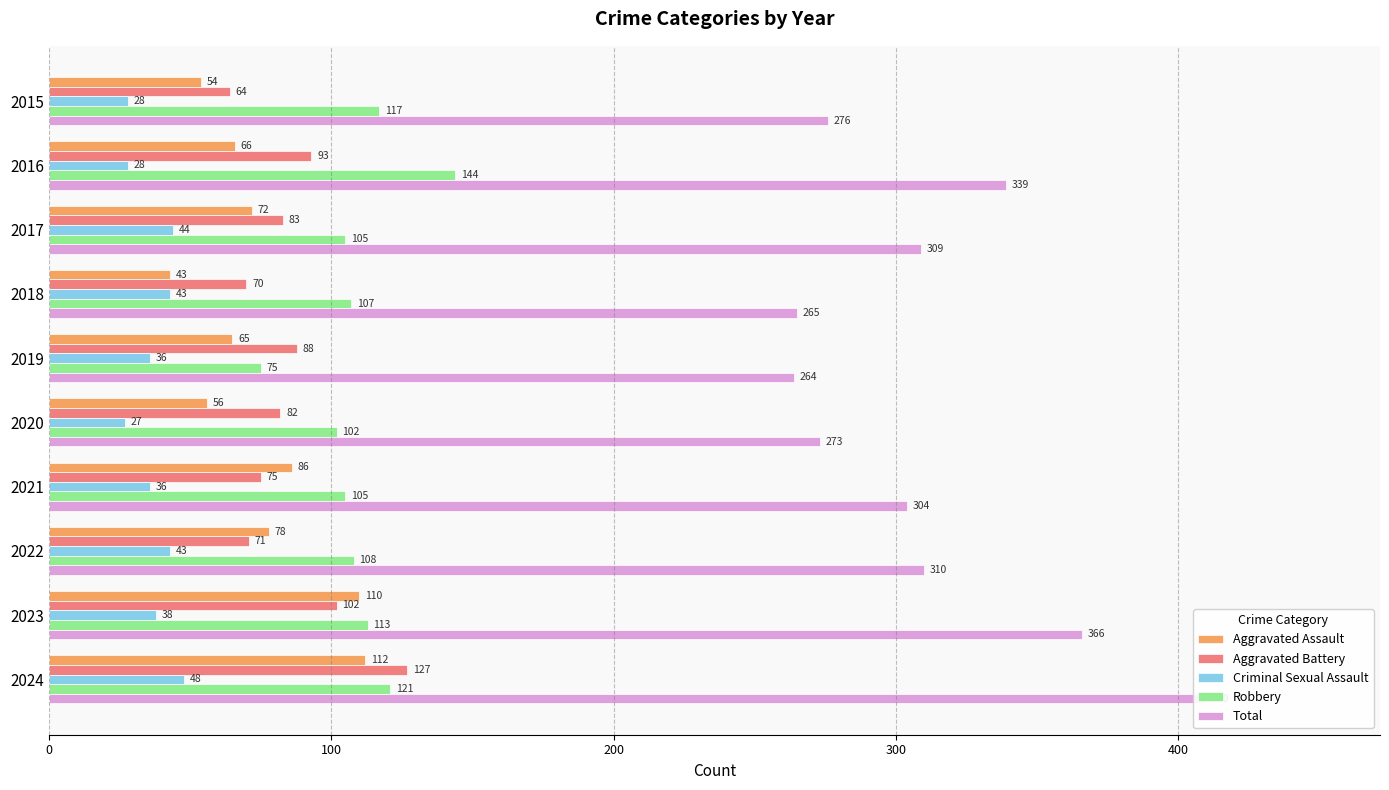

At how many categories does at least one series exceed 62?

10